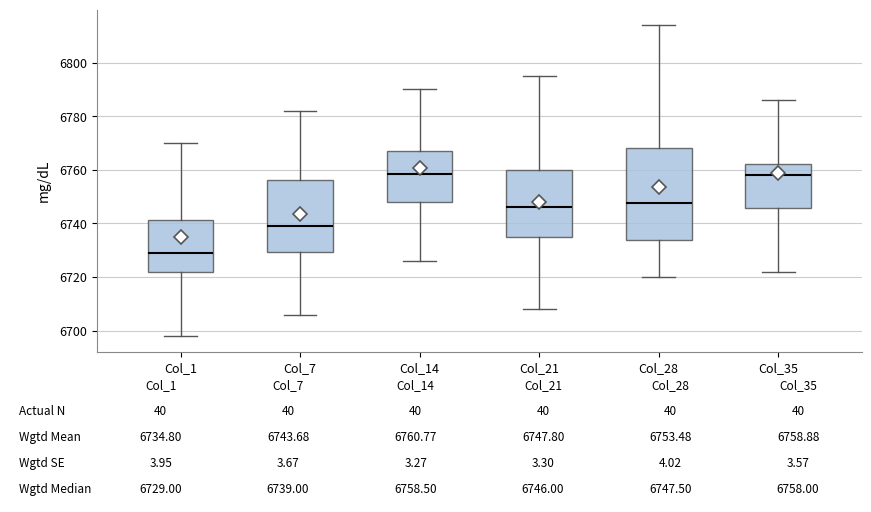

Comparing the boxes themselves (not the whiskers), which one is the tallest?

Col_28